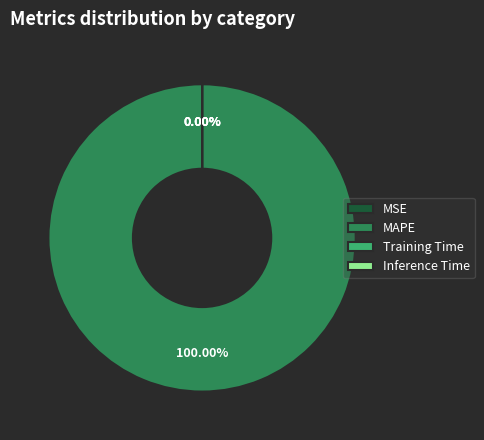

To the nearest percent, what is the difference between the MSE and MAPE slice percentages?

100%